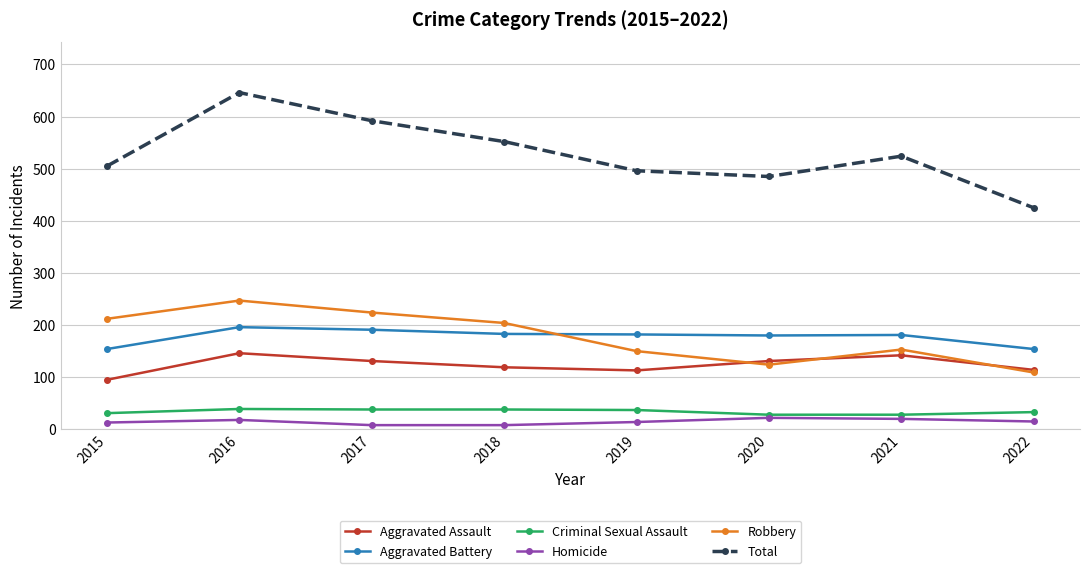

At 2017, list the series in order from smallest to largest.

Homicide, Criminal Sexual Assault, Aggravated Assault, Aggravated Battery, Robbery, Total